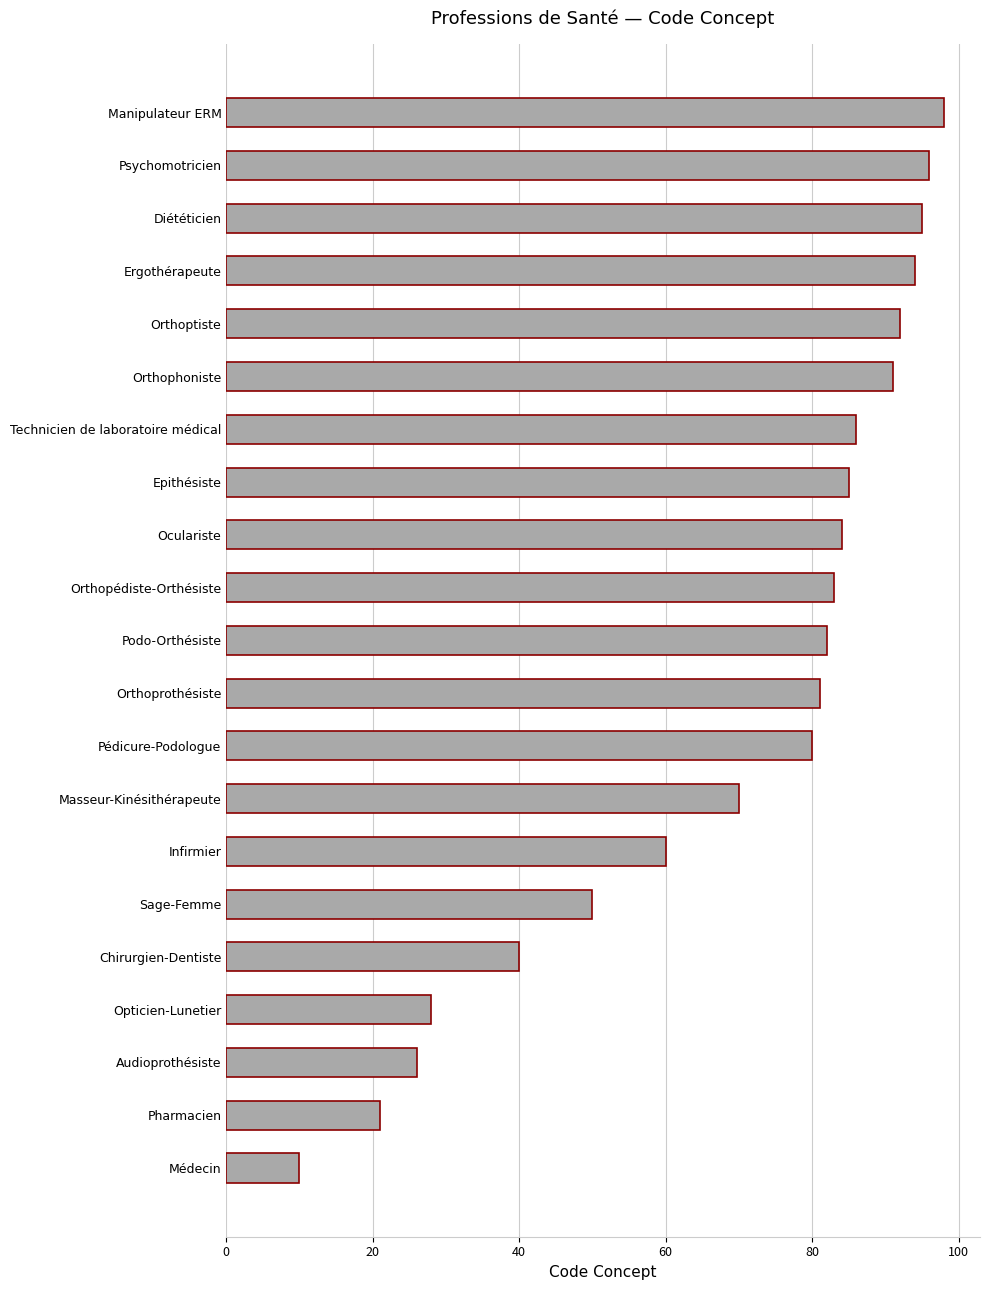

Are the bars grouped side by side (vs. stacked)?

No